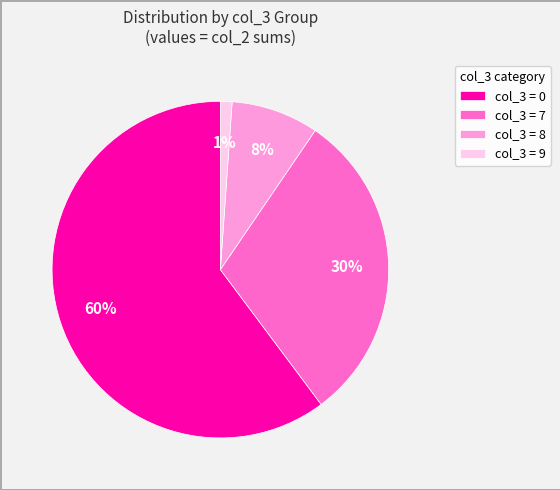

True or false: col_3 = 7 accounts for 41% of the total.

False